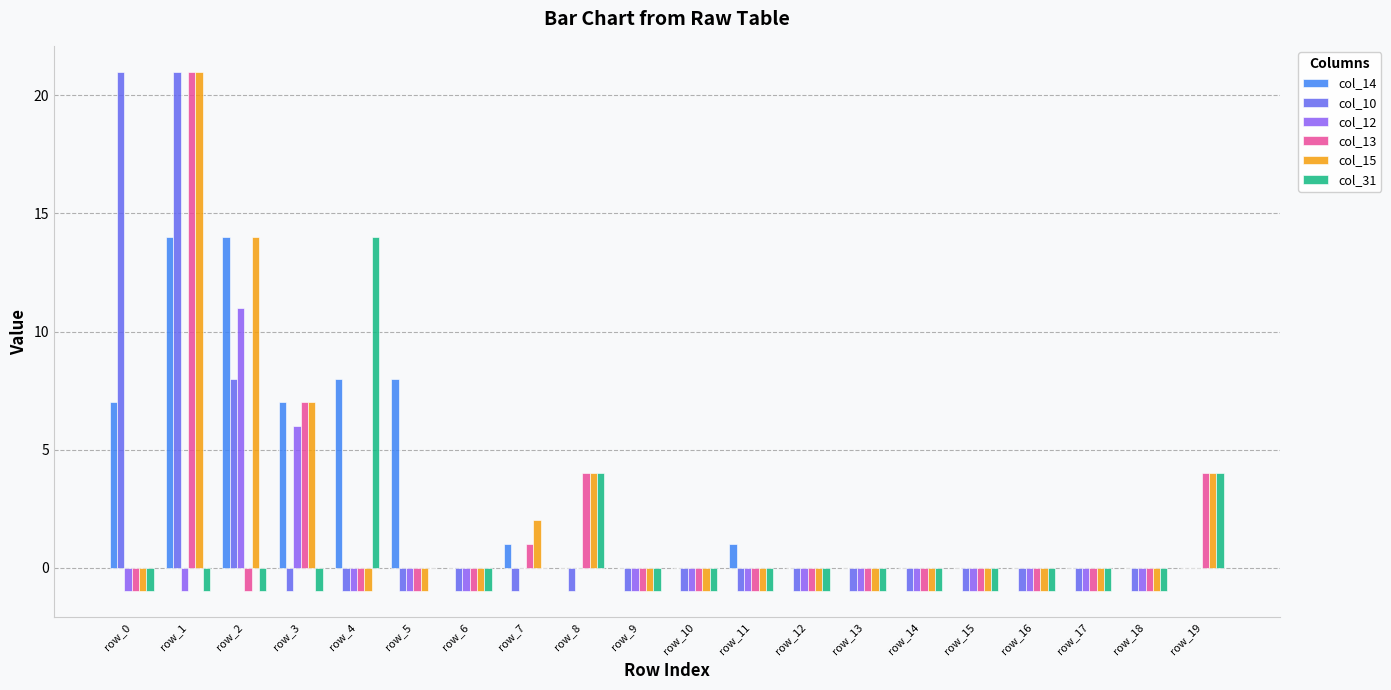

At which category is the sum across all series the highest?

row_1